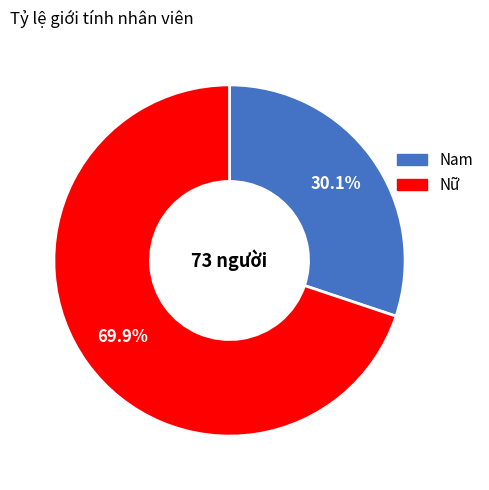

The Nữ slice represents 70% of the pie. True or false?

True